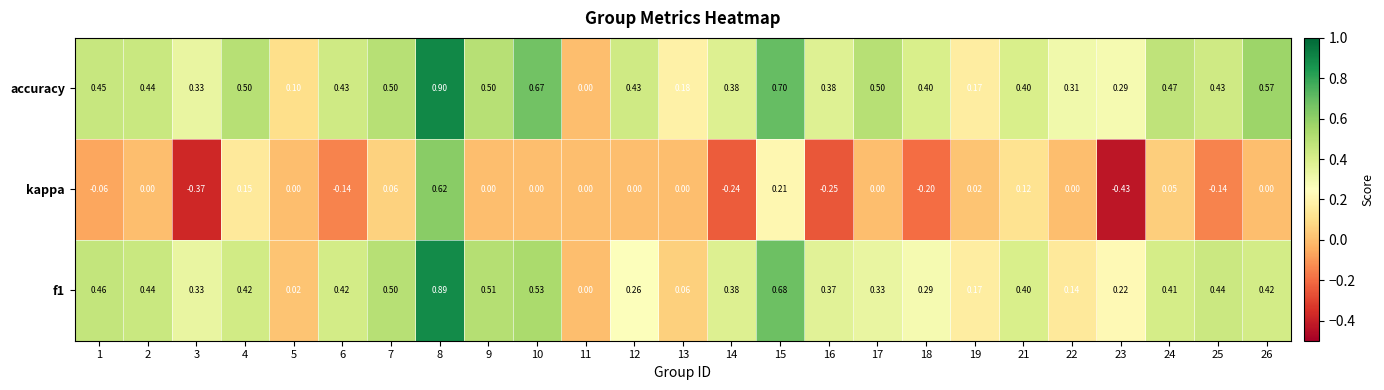

Which series changed the most between 12 and 18?

kappa